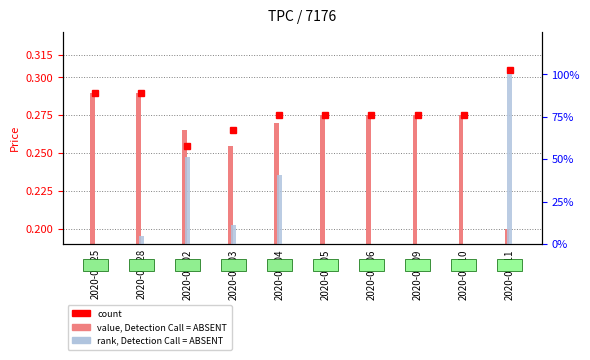

What is the difference between the maximum and second lowest values?

1.0